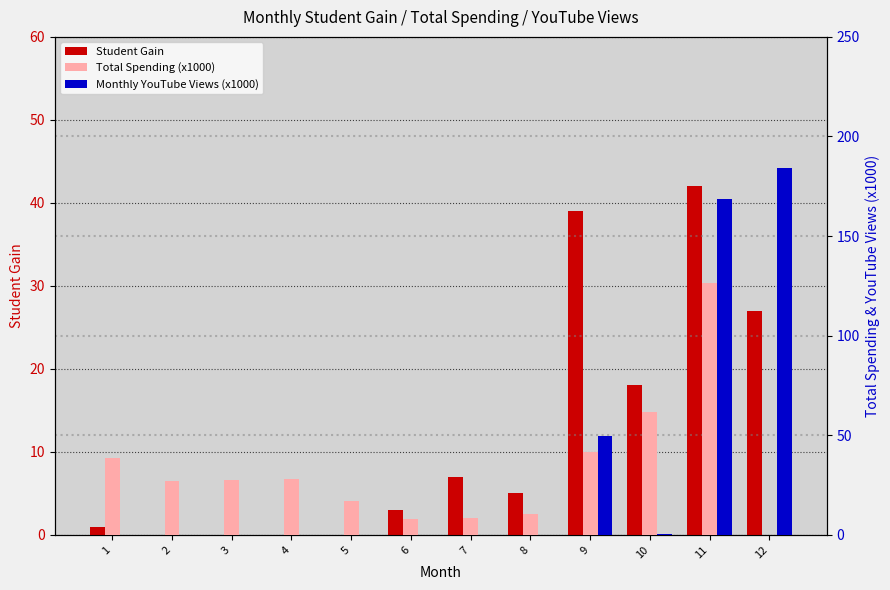

Count the number of categories in the chart.

12